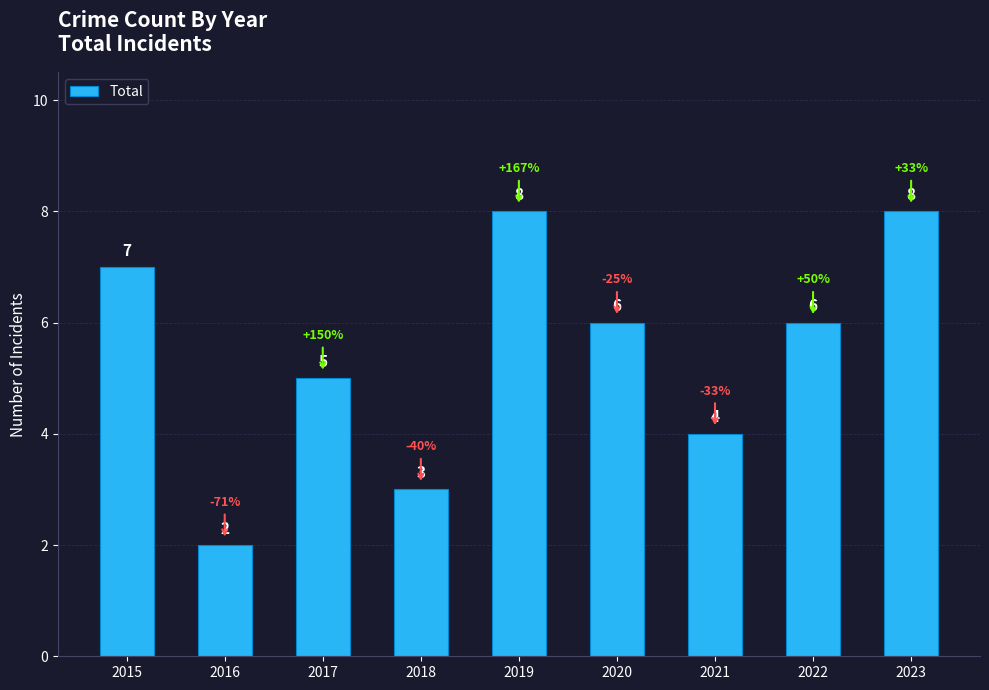

How many data points does each series have?

9